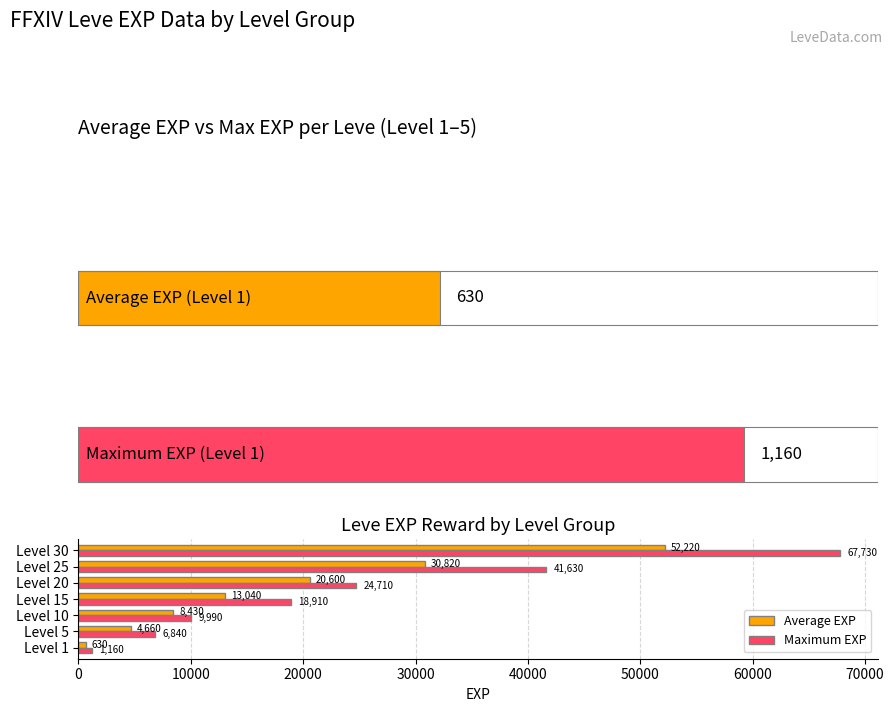

Which series changed the most between Level 1 and Level 15?

Maximum EXP